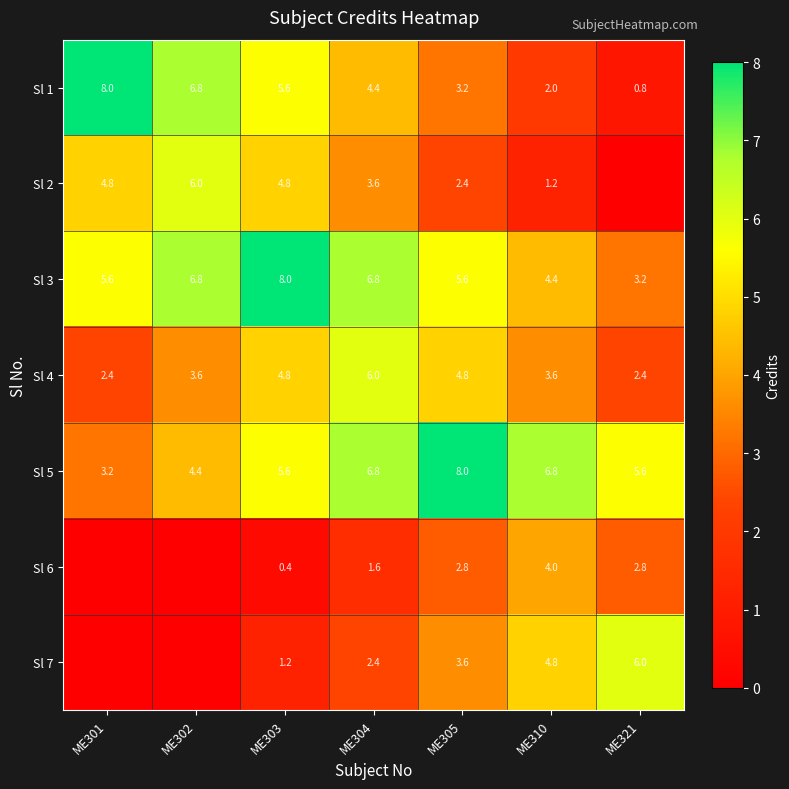

How many values in the Sl 1 series are below 4?

3